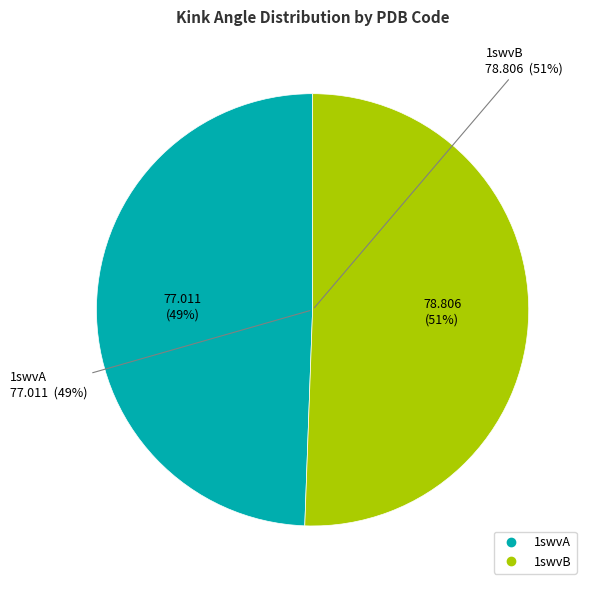

What portion of the pie excludes 1swvA?

50.6%